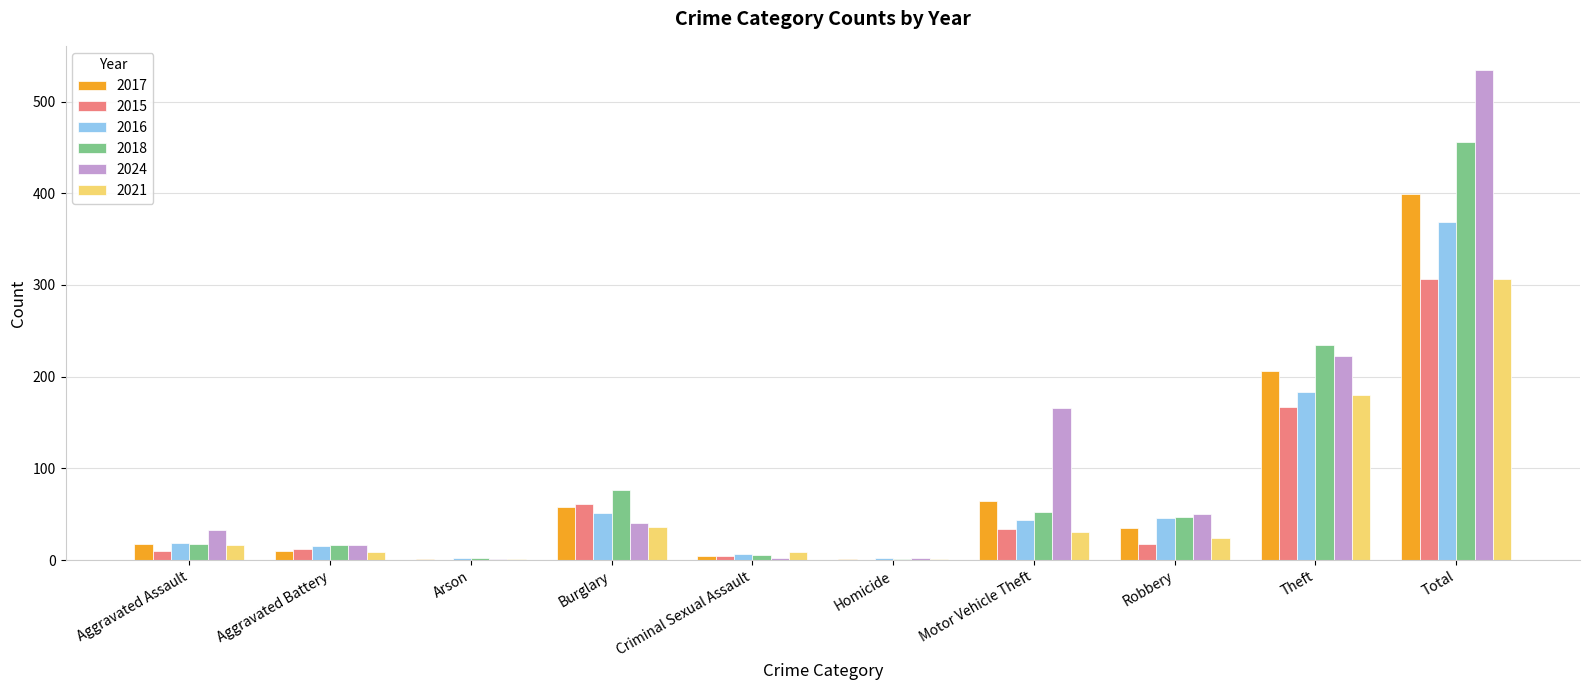

At which label does 2021 first exceed 24?

Burglary